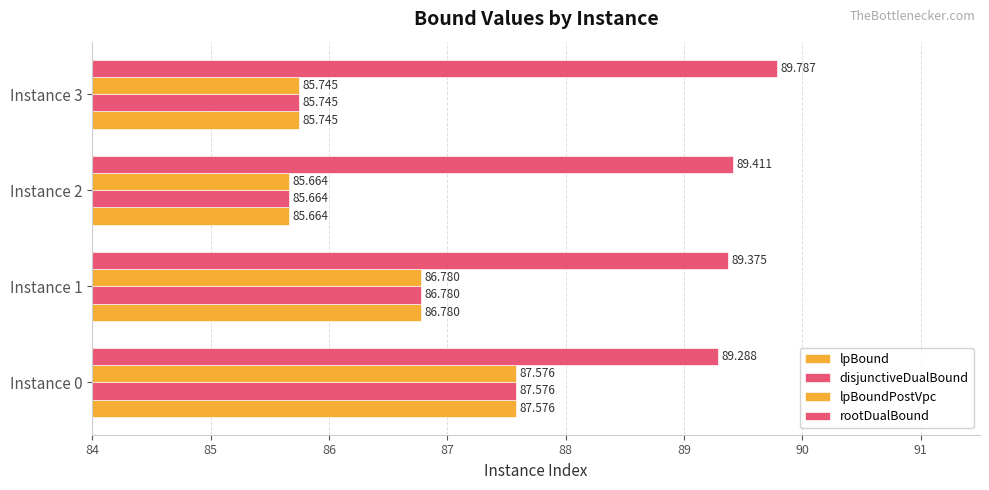

How many distinct data groups are displayed?

4